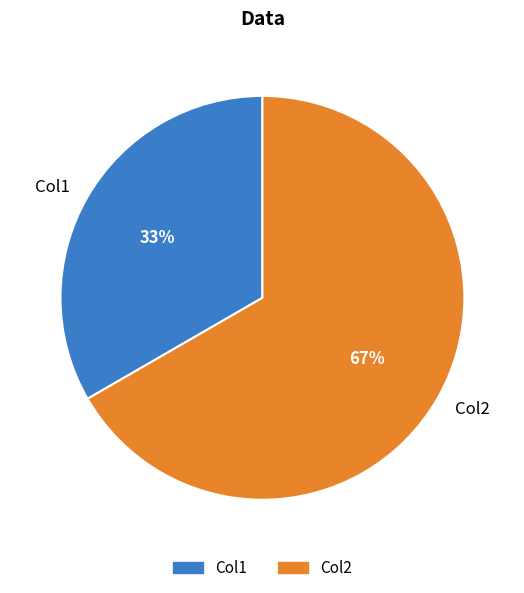

What is the smallest slice in the pie chart?

Col1